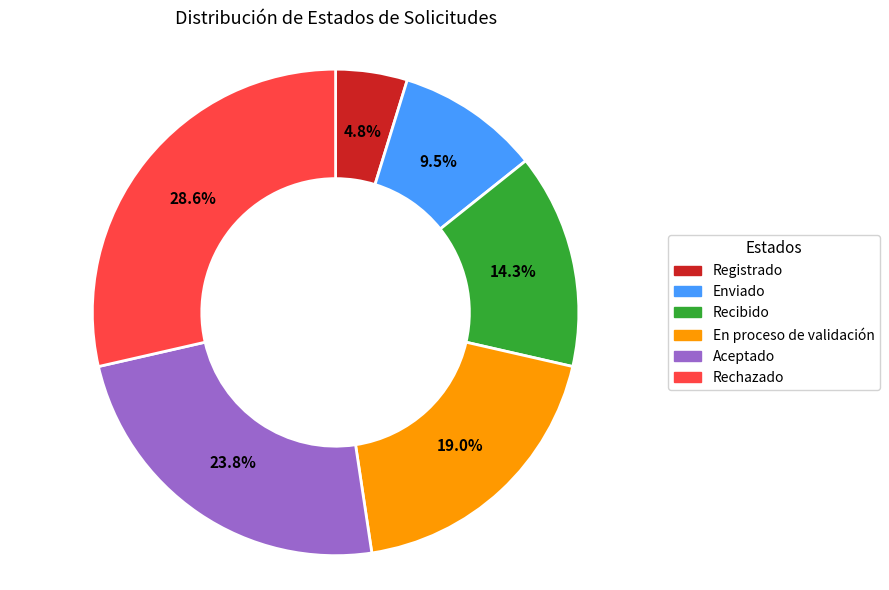

Is it true that En proceso de validación is 13% of the pie?

False